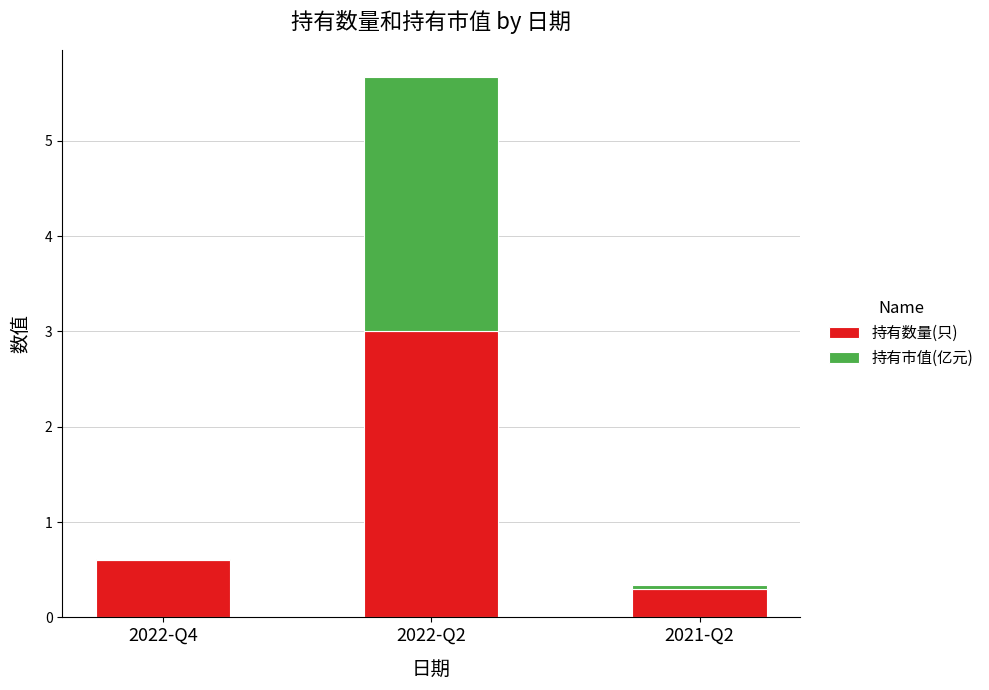

Which category has the highest value in the 持有数量(只) series?

2022-Q2